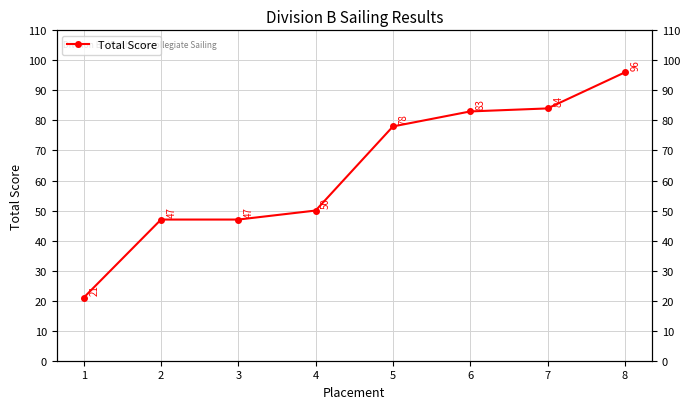

What is the sum of all values?

506